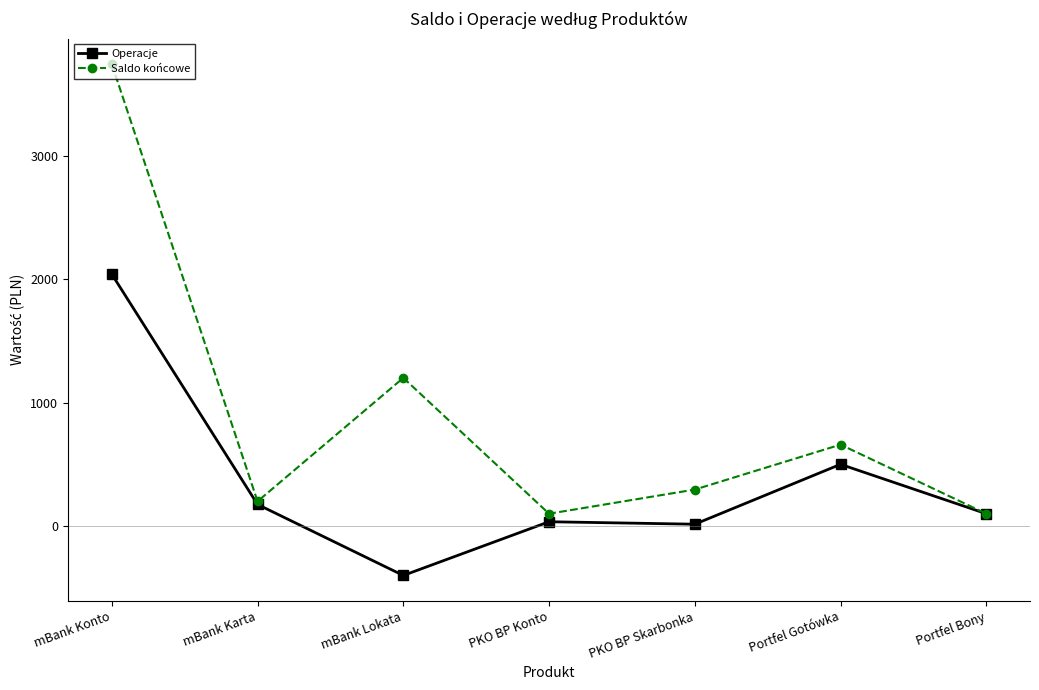

How many data points does each series have?

7